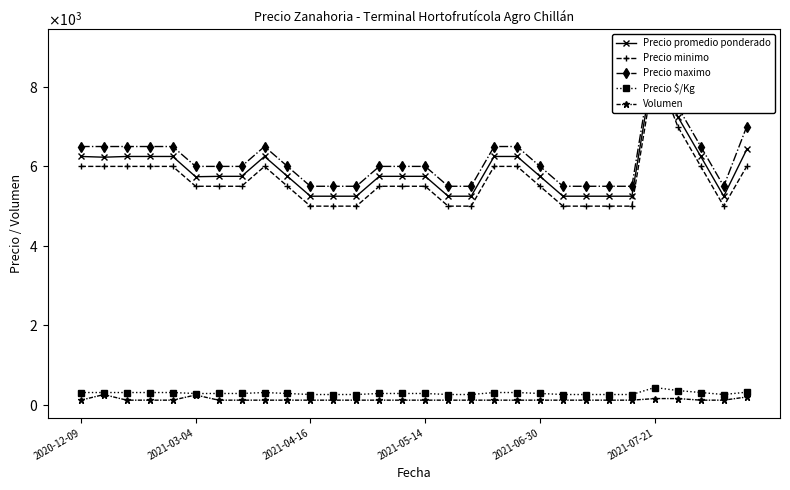

Rank the series at 18 from highest to lowest value.

Precio maximo, Precio promedio ponderado, Precio minimo, Precio $/Kg, Volumen